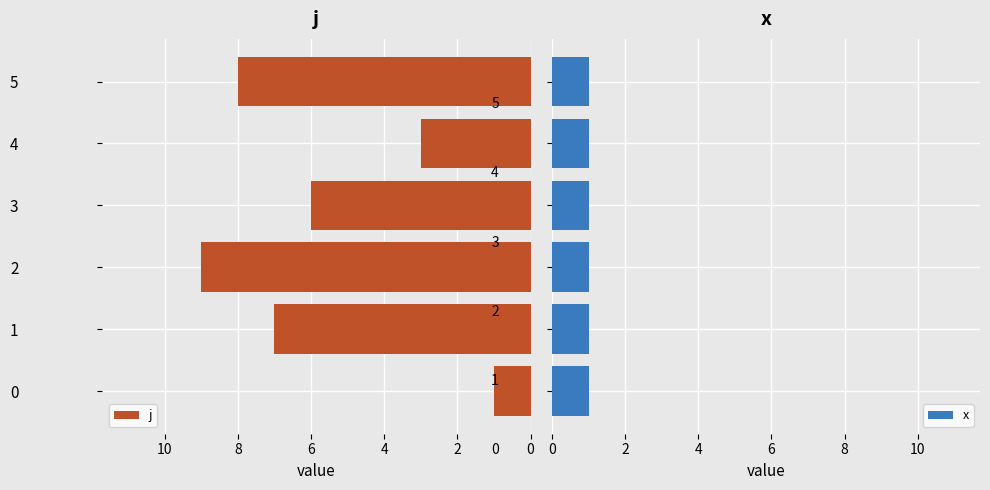

Rank the series by their maximum value, from lowest to highest.

x, j